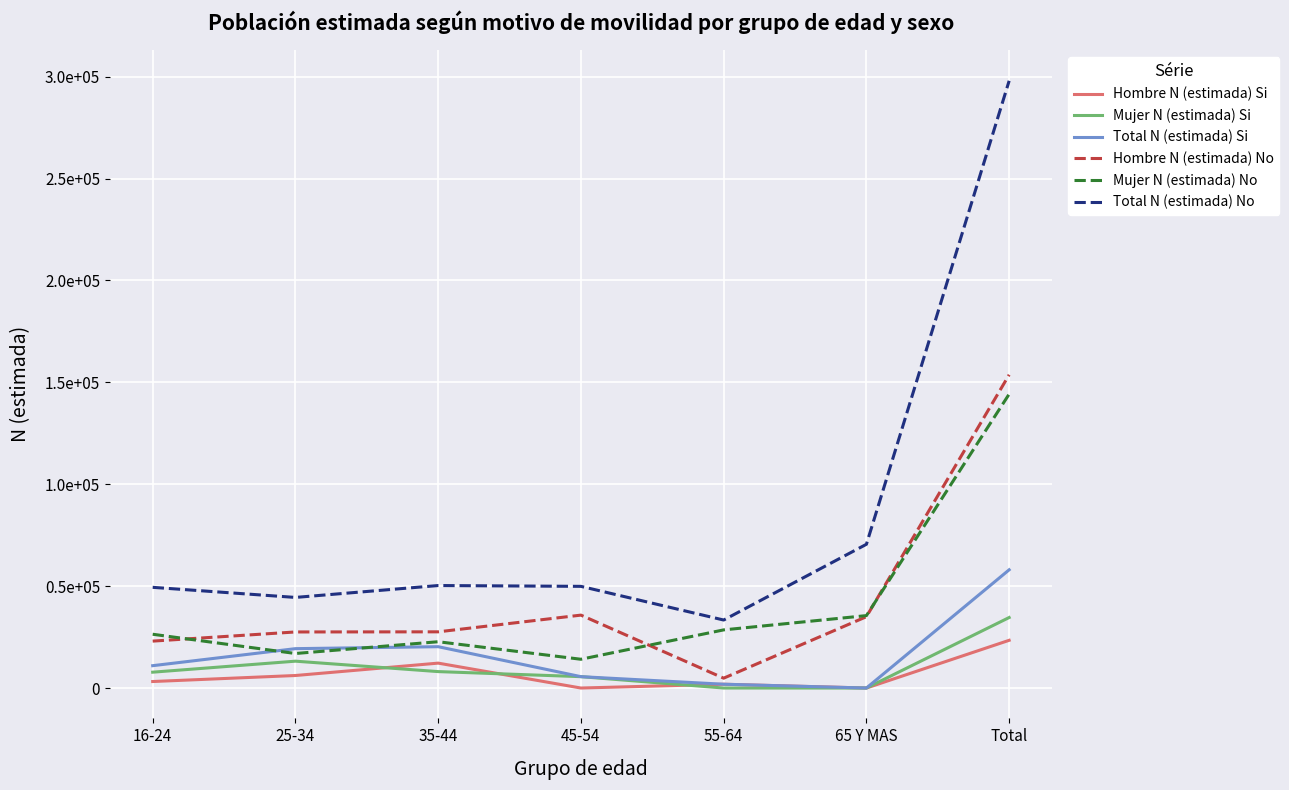

What is the label of the 7th point from the left?

Total